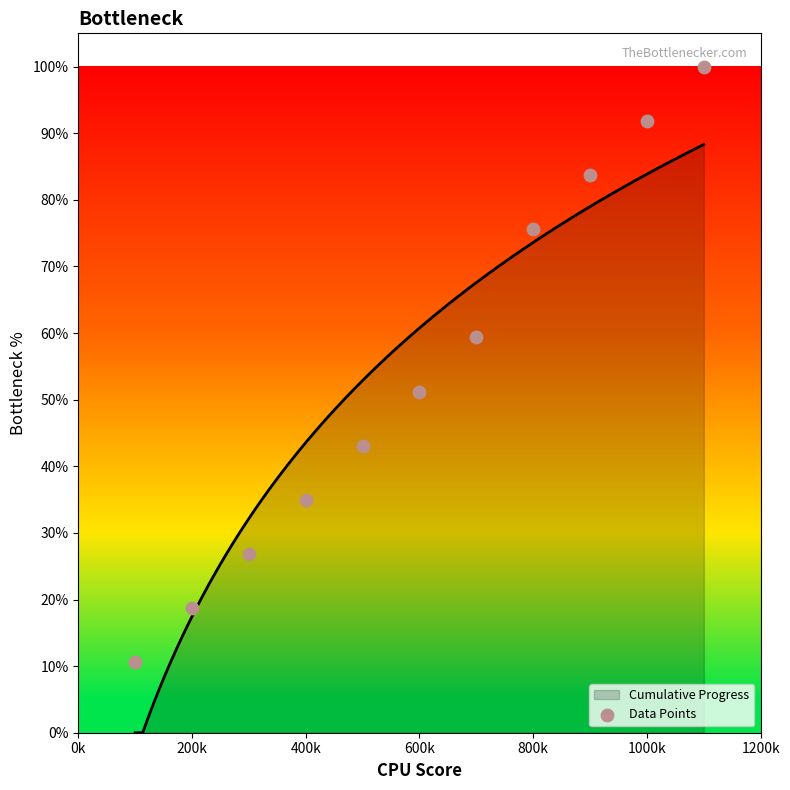

Between 1200k and 200k, which is larger?

1200k